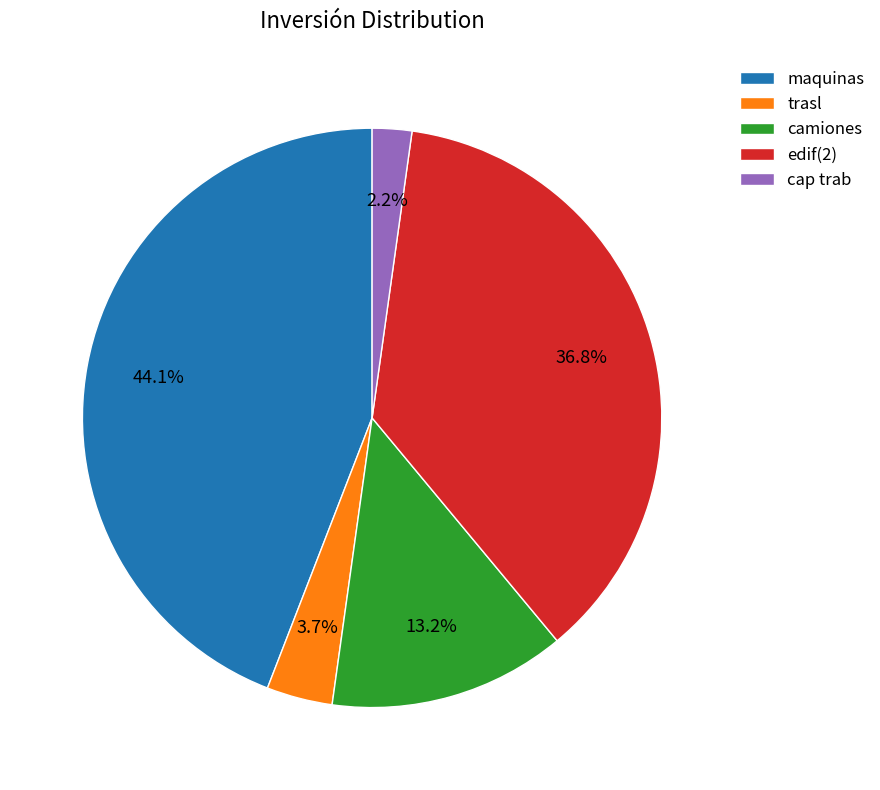

How many segments does this pie chart have?

5